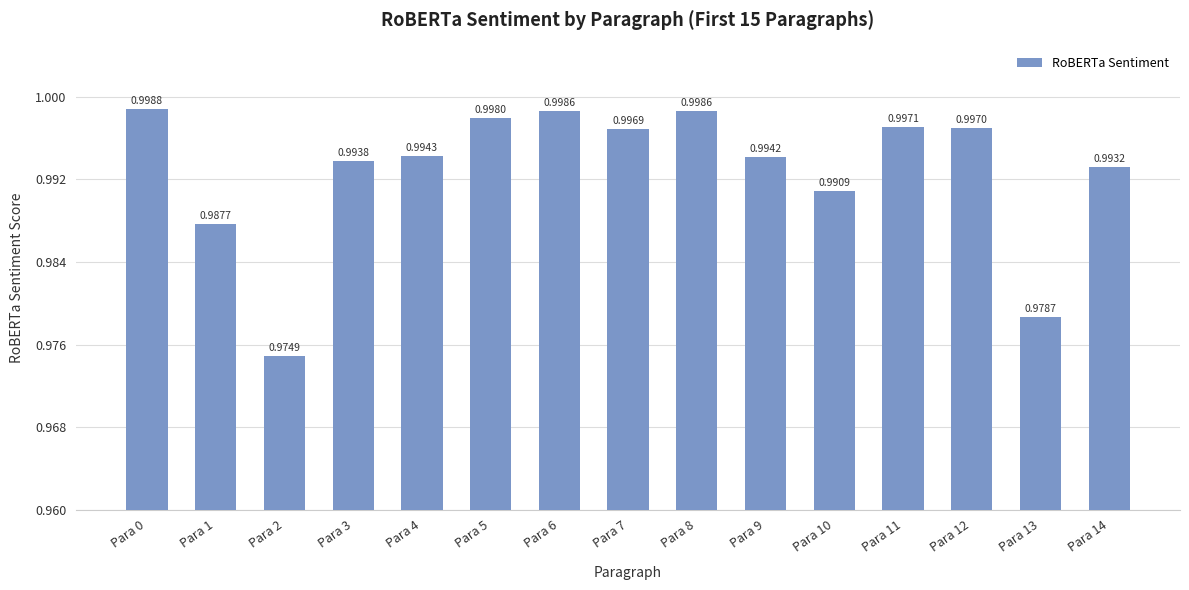

Which has a higher value, Para 3 or Para 2?

Para 3